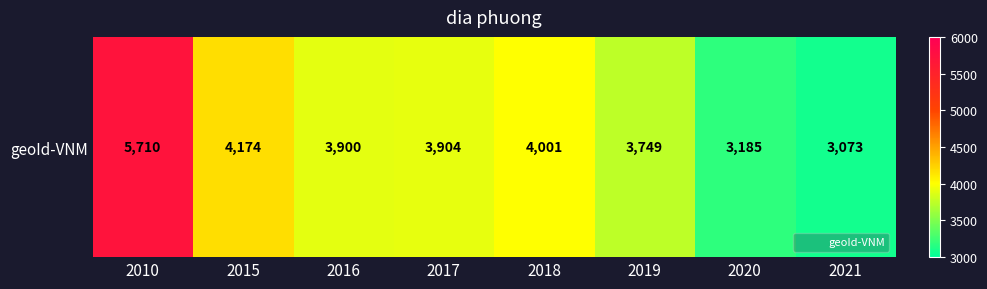

The chart shows a value of 5710 at 2010. True or false?

True